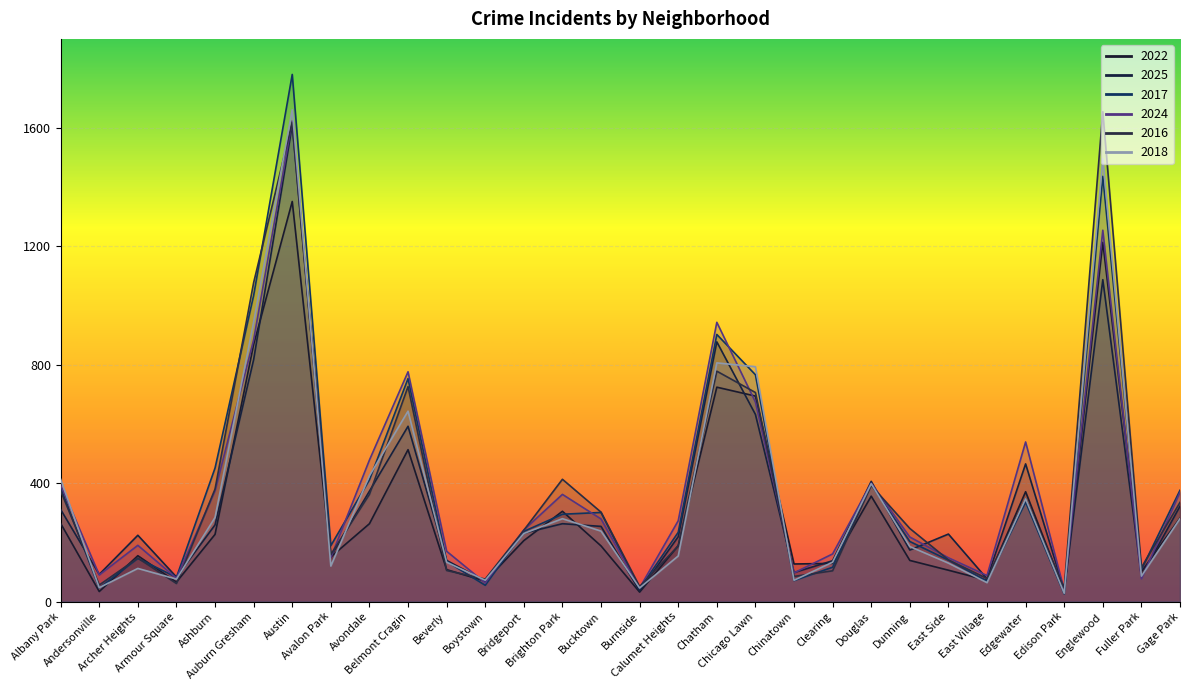

Which series has the largest range (max minus min)?

2017